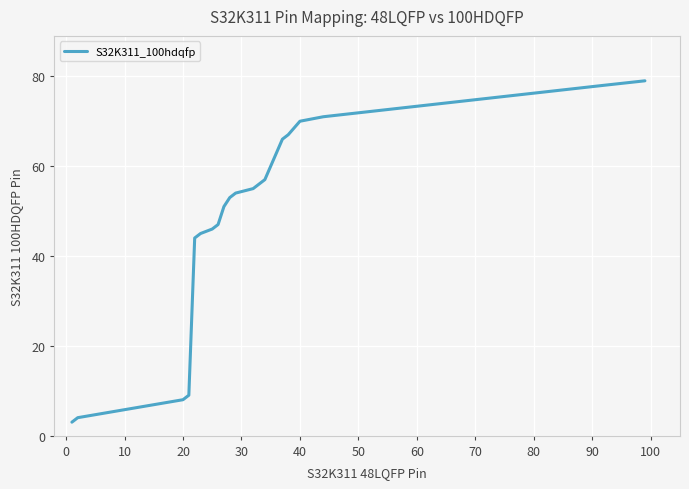

Reading left to right, what are all the values shown in this chart?

3	4	8	9	44	45	46	47	51	53	54	55	56	57	66	67	70	71	78	79